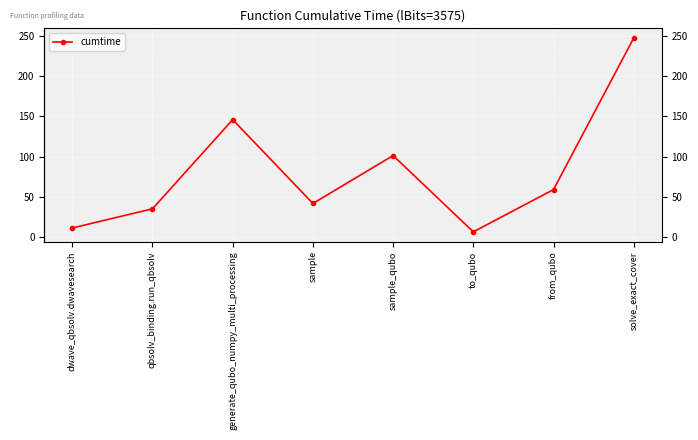

How many data points does each series have?

8